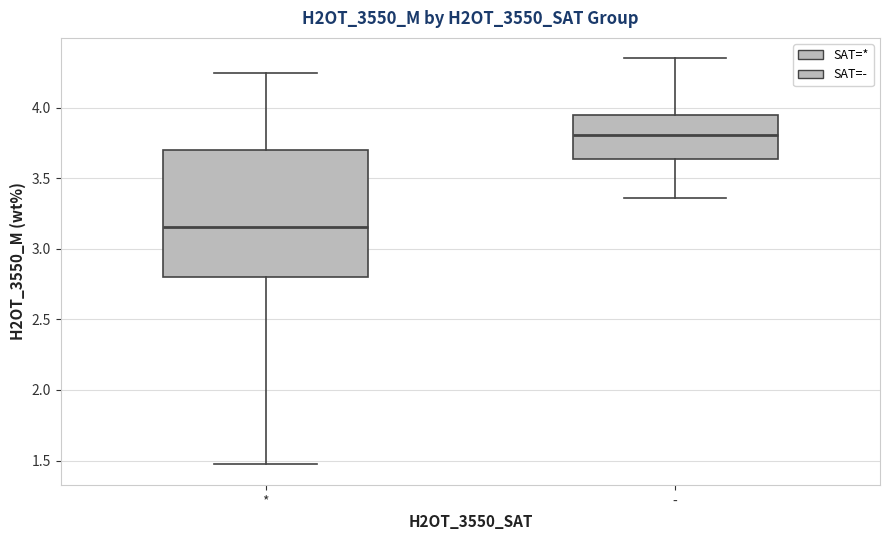

Reading left to right, transcribe this box plot: for each box, give where its median line is, the range the box spans, and where its two whiskers end, as read against the y-axis. The values are not printed on the chart, so give them approximately, as read against the axis.

*: median 3.15, box 2.80 to 3.70, whiskers 1.45 to 4.25
-: median 3.80, box 3.65 to 3.95, whiskers 3.35 to 4.35